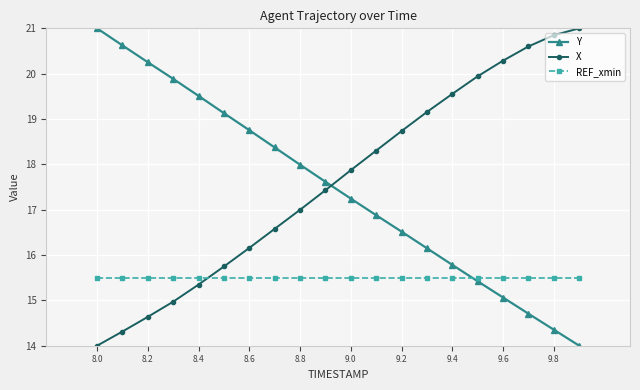

Reading left to right, list all the values displayed in this chart.

Y: 21.0	20.6	20.3	19.9	19.5	19.1	18.8	18.4	18.0	17.6	17.2	16.9	16.5	16.1	15.8	15.4	15.1	14.7	14.4	14.0
X: 14.0	14.3	14.6	15.0	15.3	15.7	16.2	16.6	17.0	17.4	17.9	18.3	18.7	19.2	19.6	19.9	20.3	20.6	20.8	21.0
REF_xmin: 15.5	15.5	15.5	15.5	15.5	15.5	15.5	15.5	15.5	15.5	15.5	15.5	15.5	15.5	15.5	15.5	15.5	15.5	15.5	15.5